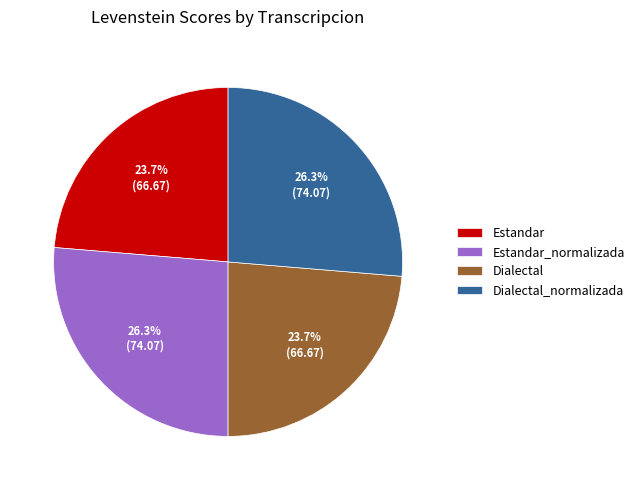

To the nearest percent, what is the combined percentage of Dialectal and Estandar?

47%